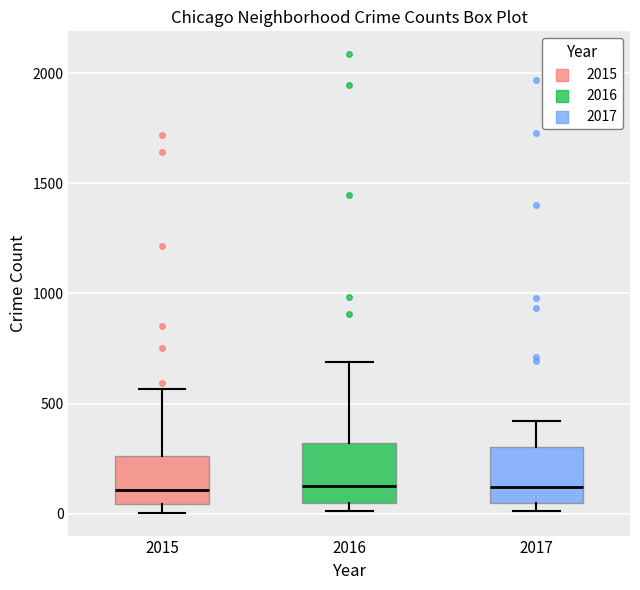

Where is the lower edge of the box at x = 2015 on the y-axis? The values are not printed on the chart, so give them approximately, as read against the axis.

50